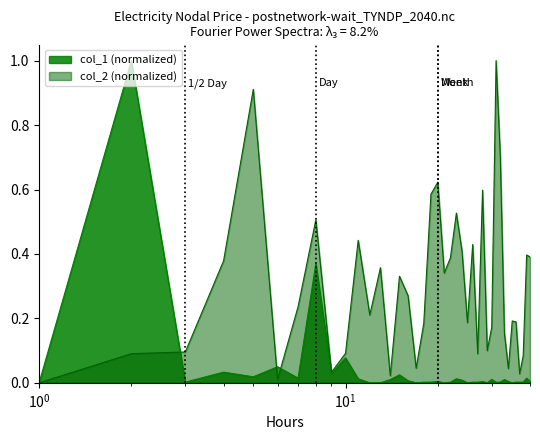

What is the greatest value displayed?

1.0